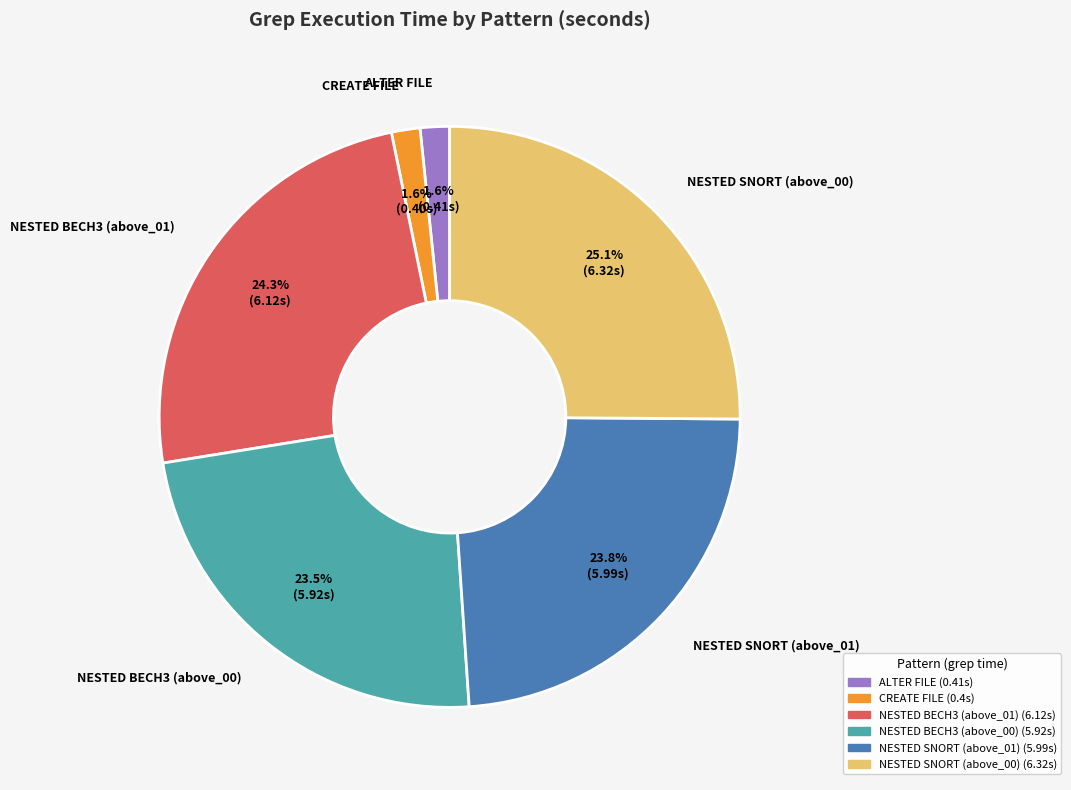

Does any single category account for the majority?

No